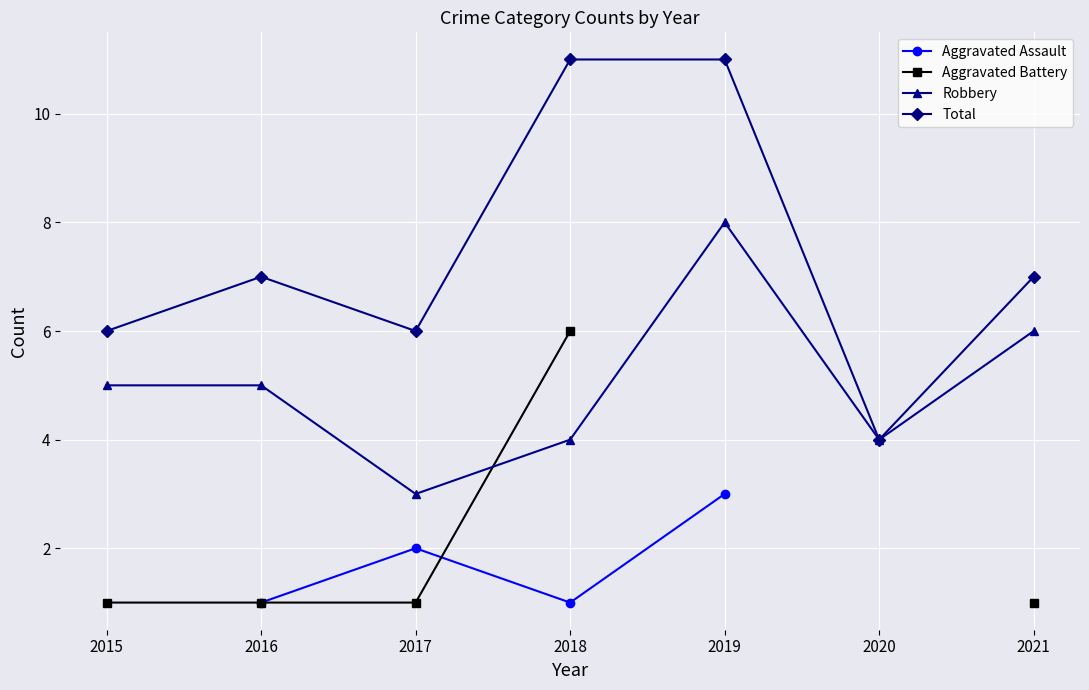

What is the average value of the Robbery series?

5